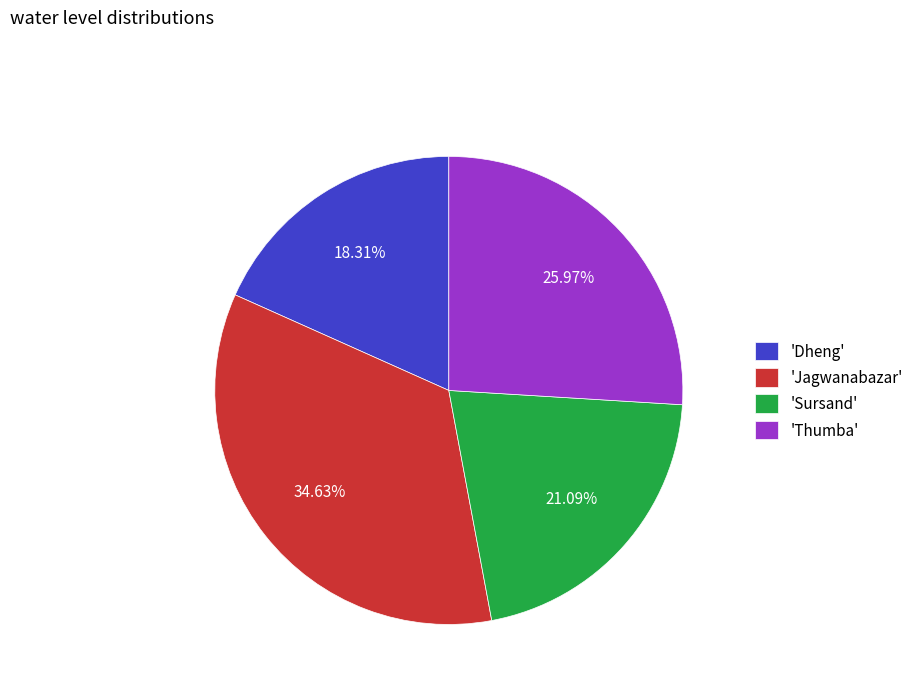

Which category has the biggest portion of the pie?

'Jagwanabazar'